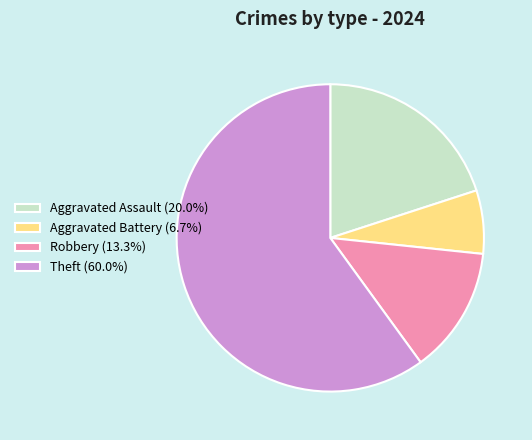

The Aggravated Battery slice represents 1% of the pie. True or false?

False